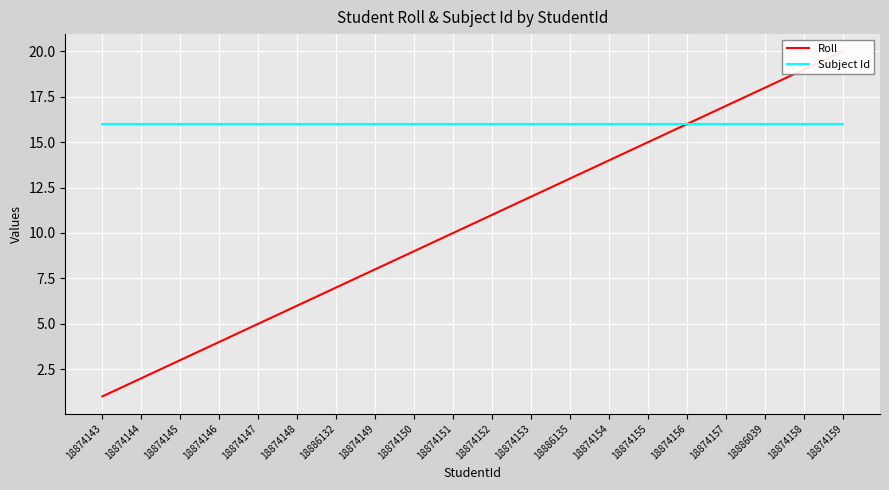

Reading right to left, extract all data points from this chart.

Roll: 20	19	18	17	16	15	14	13	12	11	10	9	8	7	6	5	4	3	2	1
Subject Id: 16	16	16	16	16	16	16	16	16	16	16	16	16	16	16	16	16	16	16	16